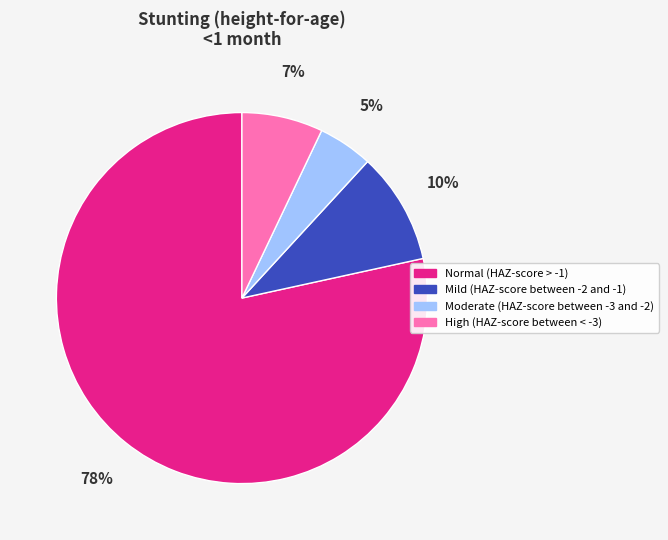

To the nearest percent, what is the difference between the High (HAZ-score between < -3) and Moderate (HAZ-score between -3 and -2) slice percentages?

2%